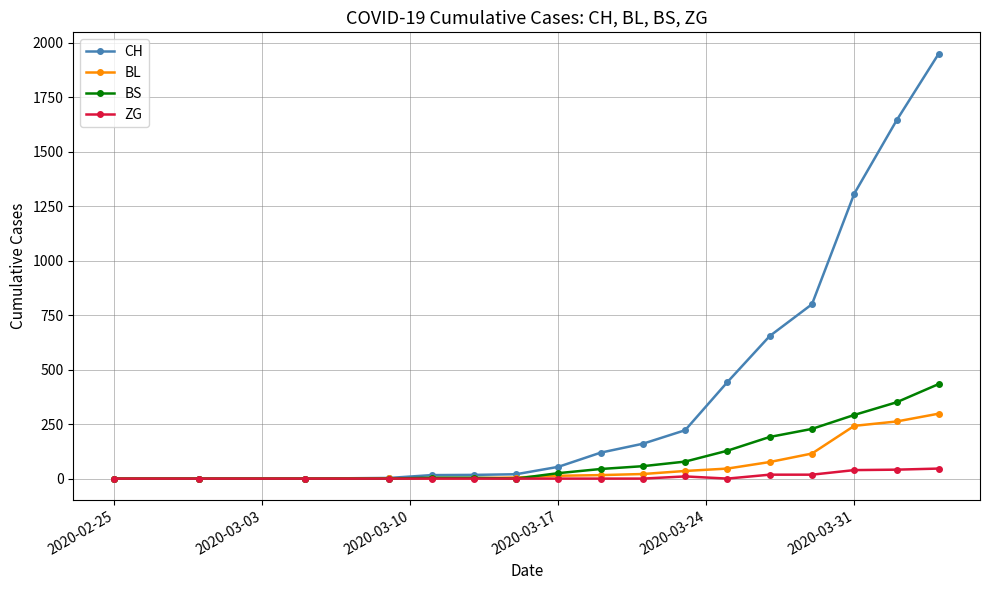

Which series has the largest total across all categories?

CH